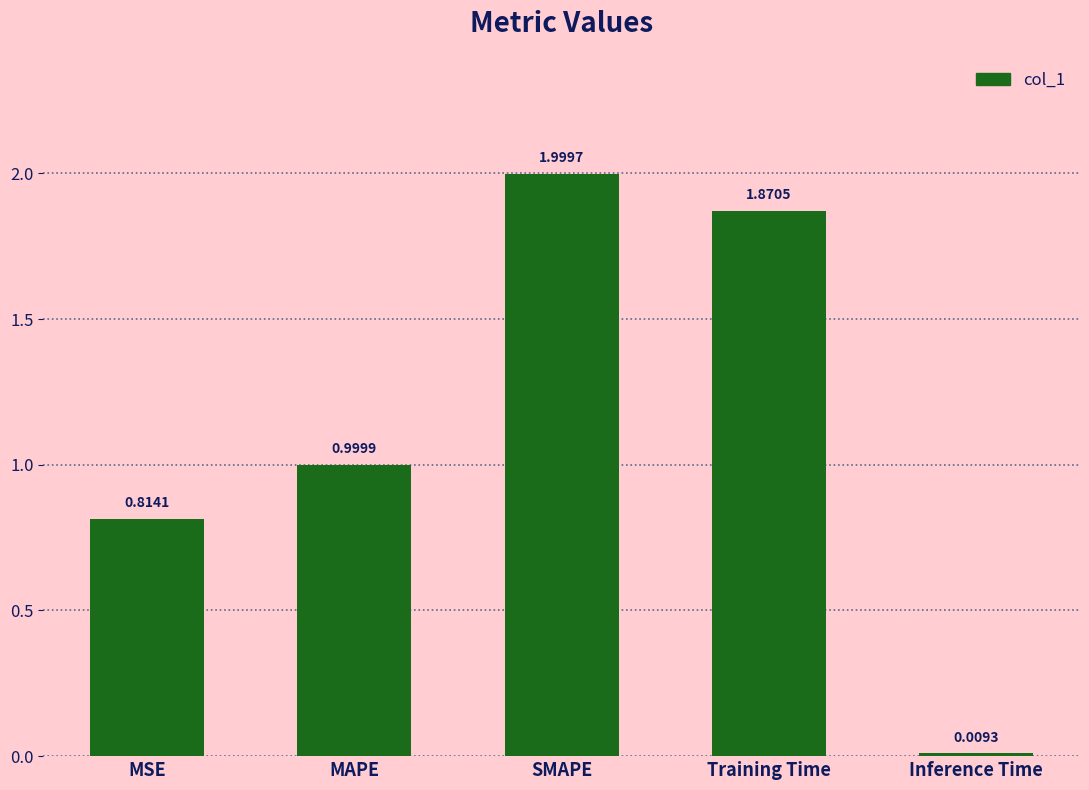

Which has a higher value, Inference Time or MSE?

MSE